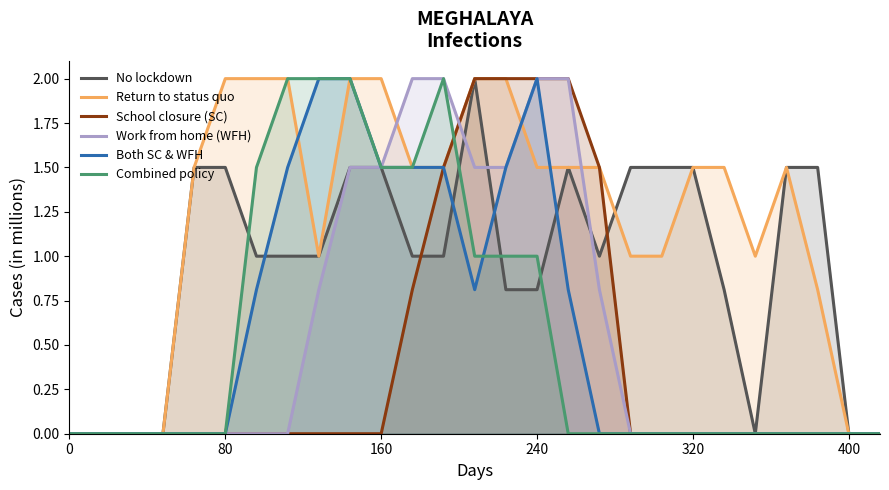

How many values in the School closure (SC) series exceed 0?

7